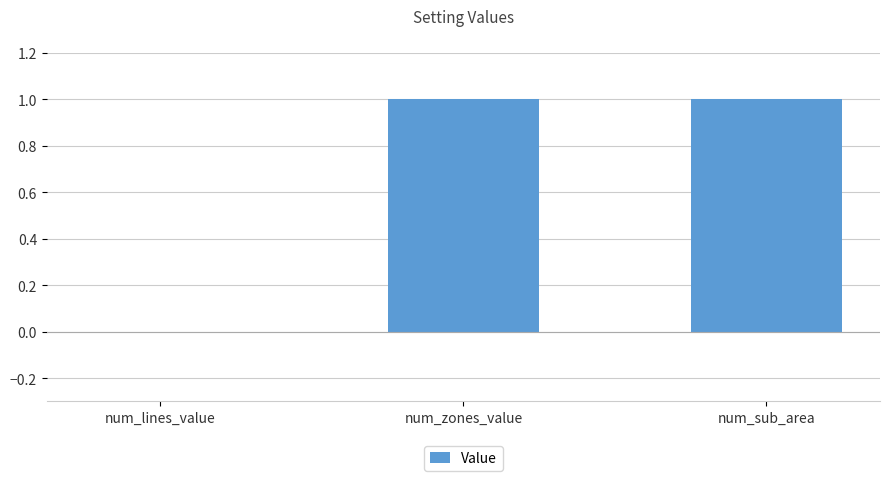

What is the sum of the values at num_sub_area and num_zones_value?

2